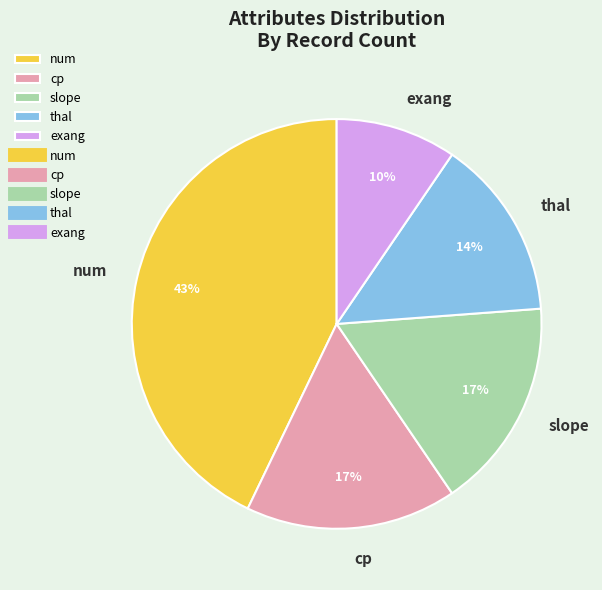

Which has a higher value, num or cp?

num